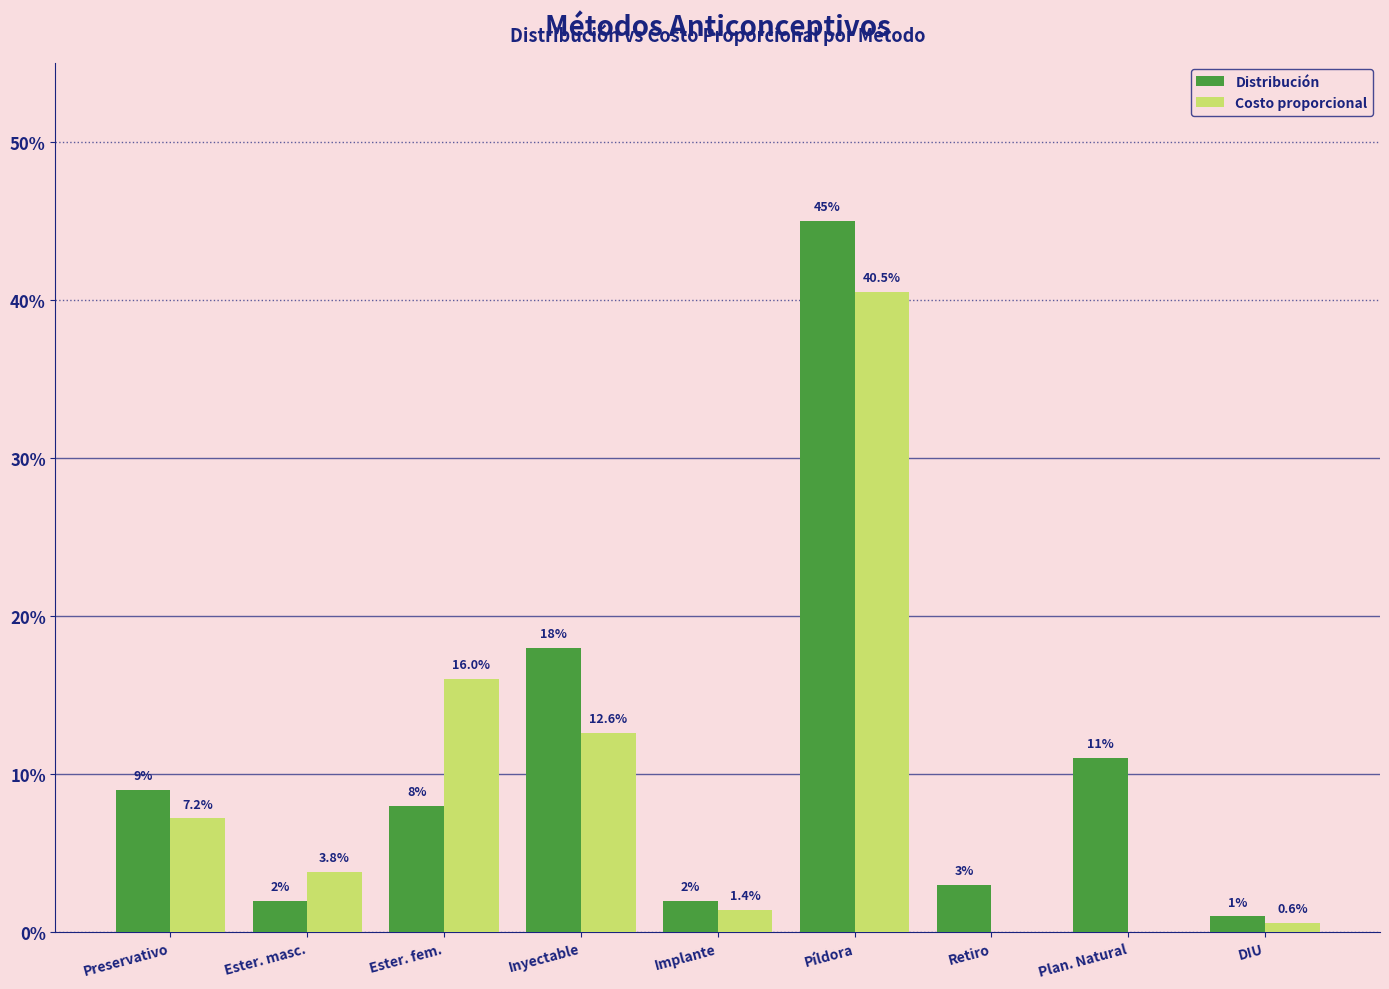

Reading left to right, list all the values displayed in this chart.

Distribución: Preservativo=0.1	Ester. masc.=0.0	Ester. fem.=0.1	Inyectable=0.2	Implante=0.0	Píldora=0.5	Retiro=0.0	Plan. Natural=0.1	DIU=0.0
Costo proporcional: Preservativo=0.1	Ester. masc.=0.0	Ester. fem.=0.2	Inyectable=0.1	Implante=0.0	Píldora=0.4	Retiro=0.0	Plan. Natural=0.0	DIU=0.0